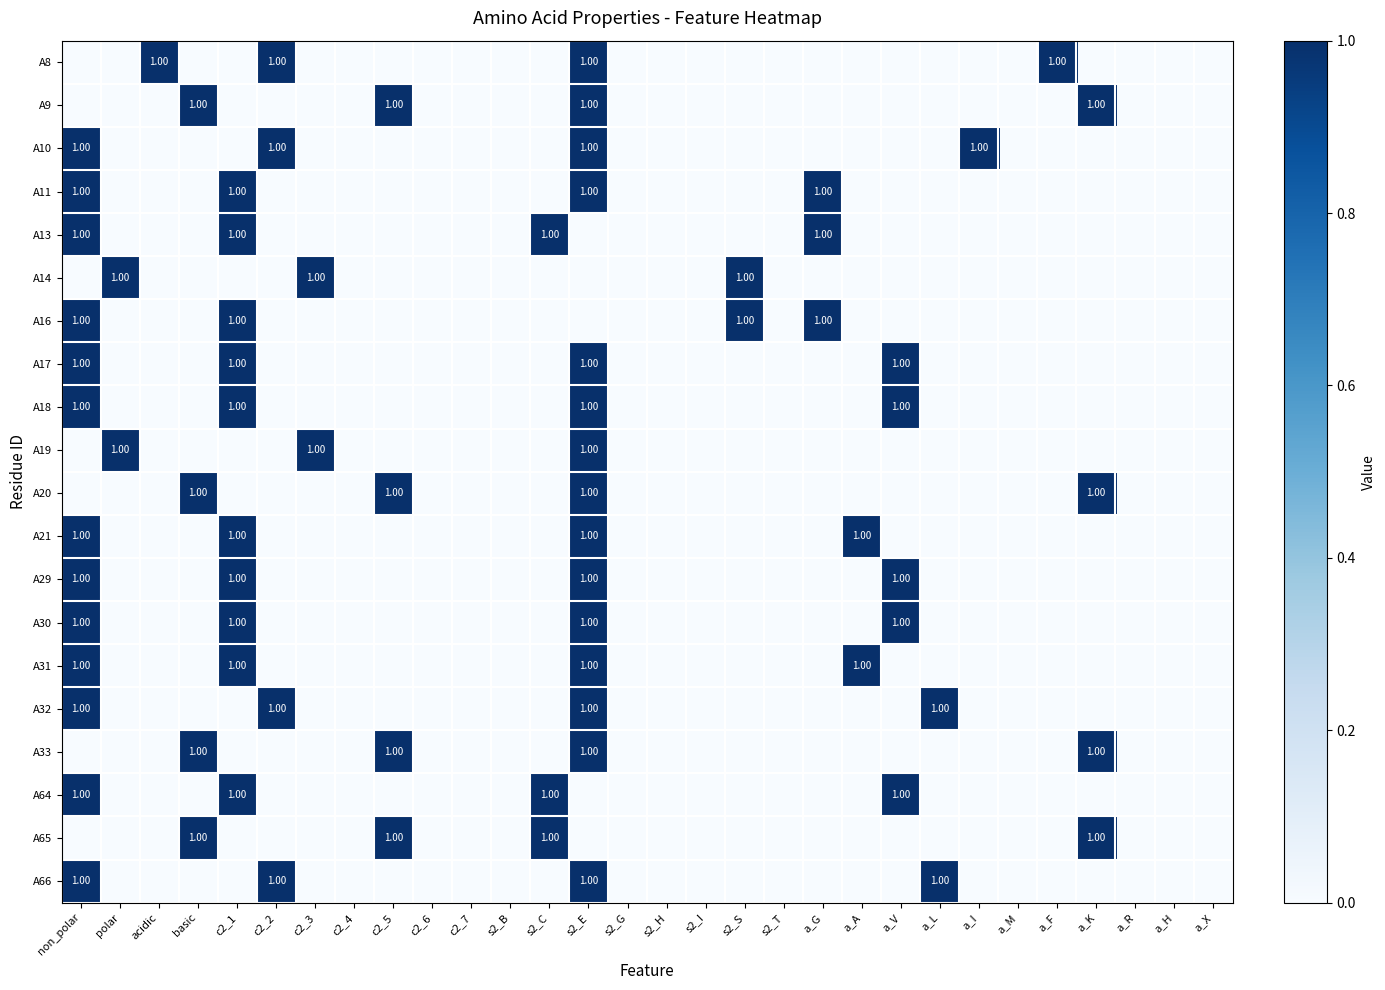

Rank the categories by A64 value from highest to lowest.

non_polar, c2_1, s2_C, a_V, polar, acidic, basic, c2_2, c2_3, c2_4, c2_5, c2_6, c2_7, s2_B, s2_E, s2_G, s2_H, s2_I, s2_S, s2_T, a_G, a_A, a_L, a_I, a_M, a_F, a_K, a_R, a_H, a_X